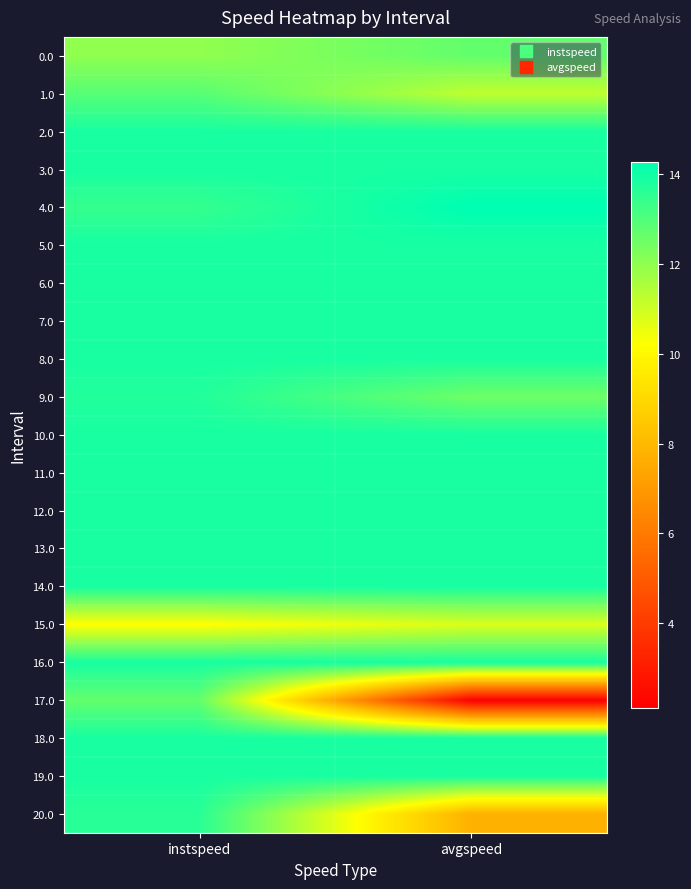

At avgspeed, list the series in order from largest to smallest.

4.0, 2.0, 3.0, 5.0, 6.0, 7.0, 8.0, 10.0, 11.0, 12.0, 13.0, 14.0, 16.0, 18.0, 19.0, 0.0, 9.0, 1.0, 15.0, 20.0, 17.0